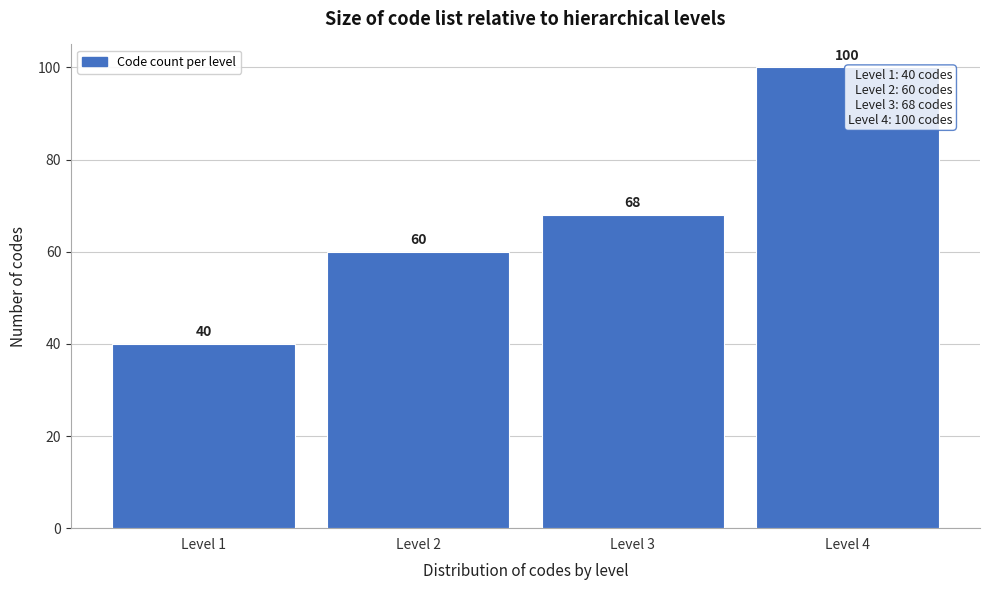

Reading right to left, what are all the values shown in this chart?

100	68	60	40